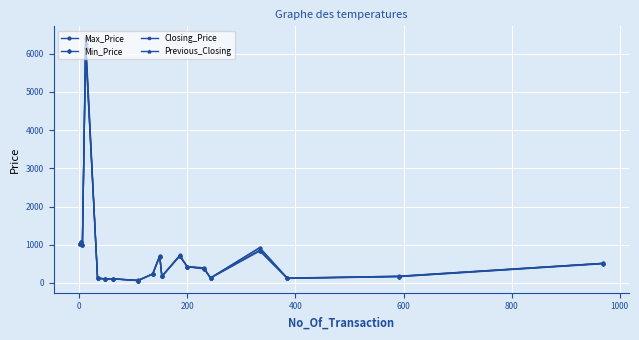

Which series has the widest spread of values?

Max_Price